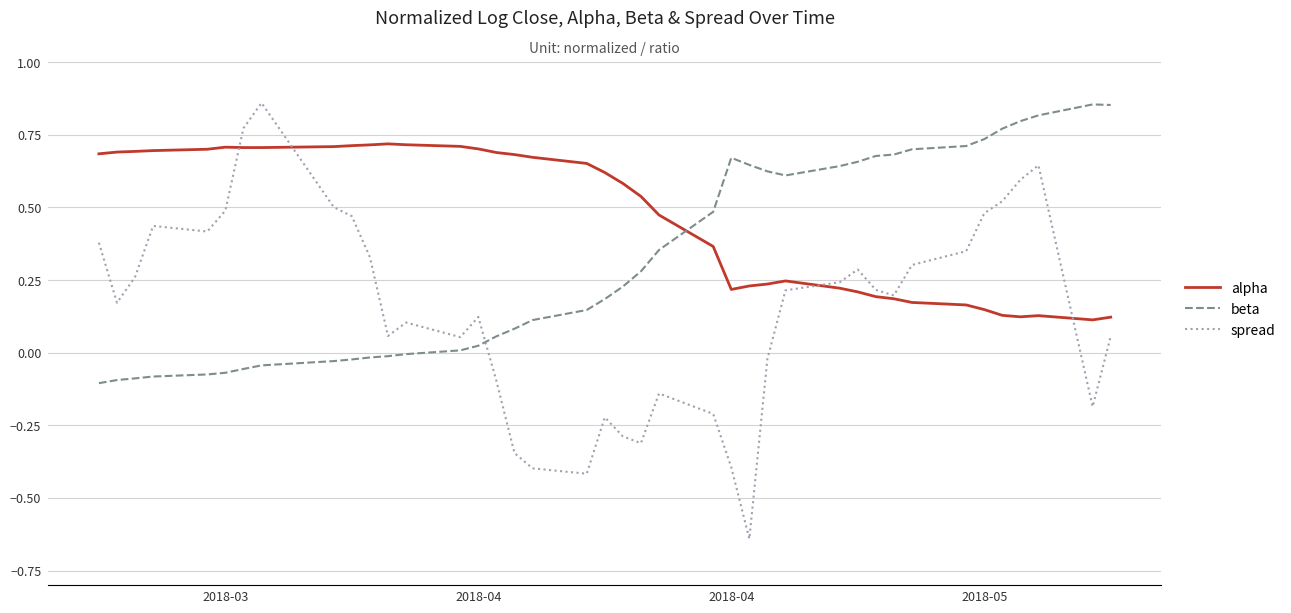

Which series has the largest range (max minus min)?

spread